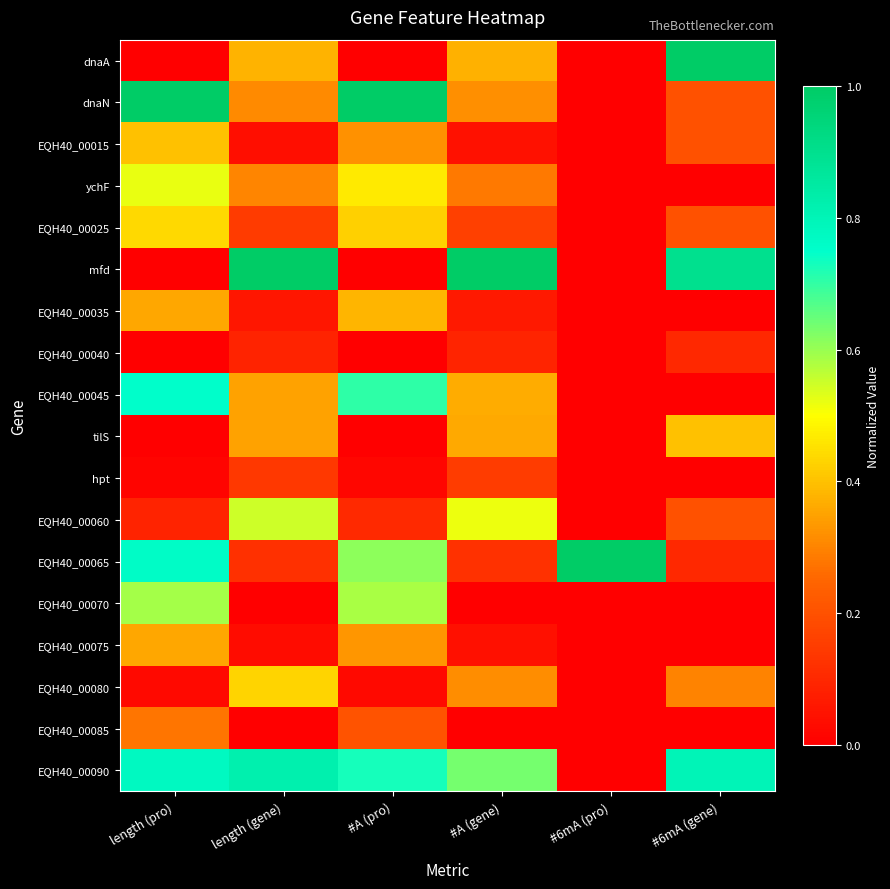

Rank the series at #6mA (pro) from highest to lowest value.

EQH40_00065, dnaA, dnaN, EQH40_00015, ychF, EQH40_00025, mfd, EQH40_00035, EQH40_00040, EQH40_00045, tilS, hpt, EQH40_00060, EQH40_00070, EQH40_00075, EQH40_00080, EQH40_00085, EQH40_00090